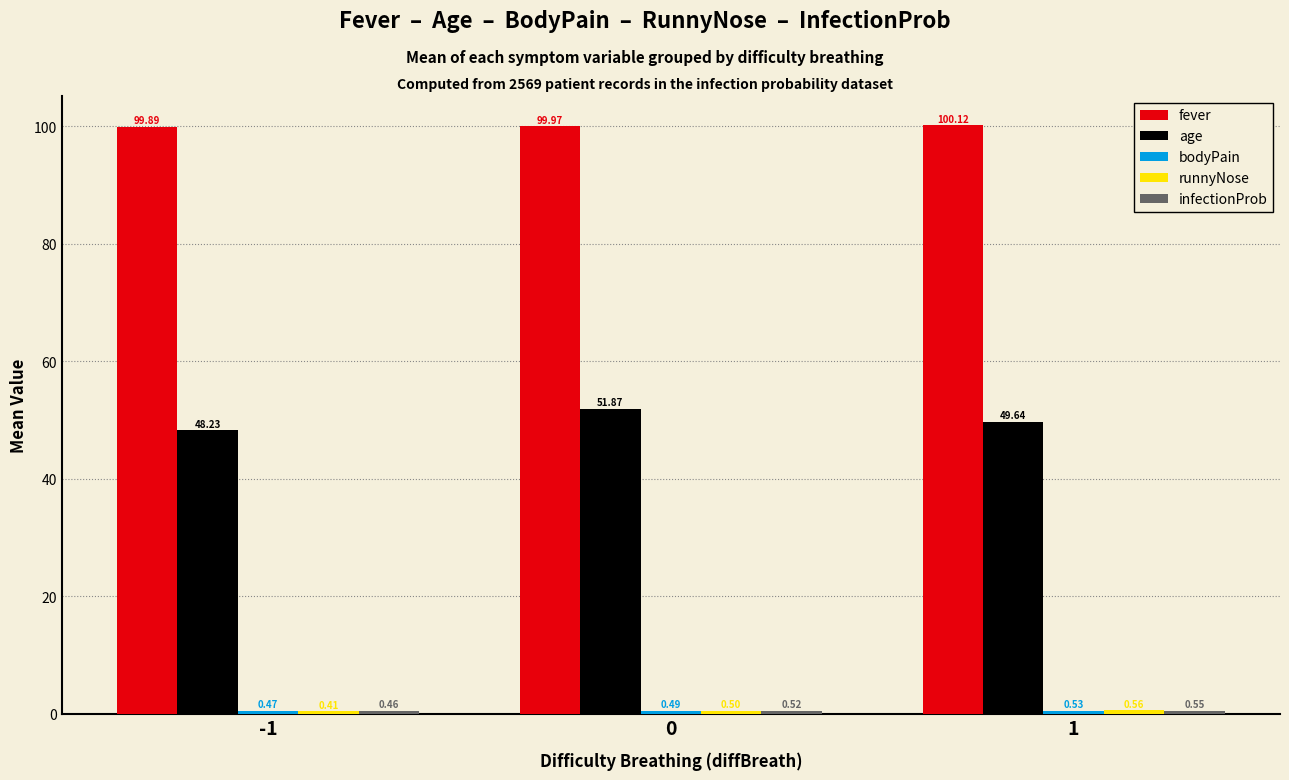

At how many categories does at least one series exceed 81?

3